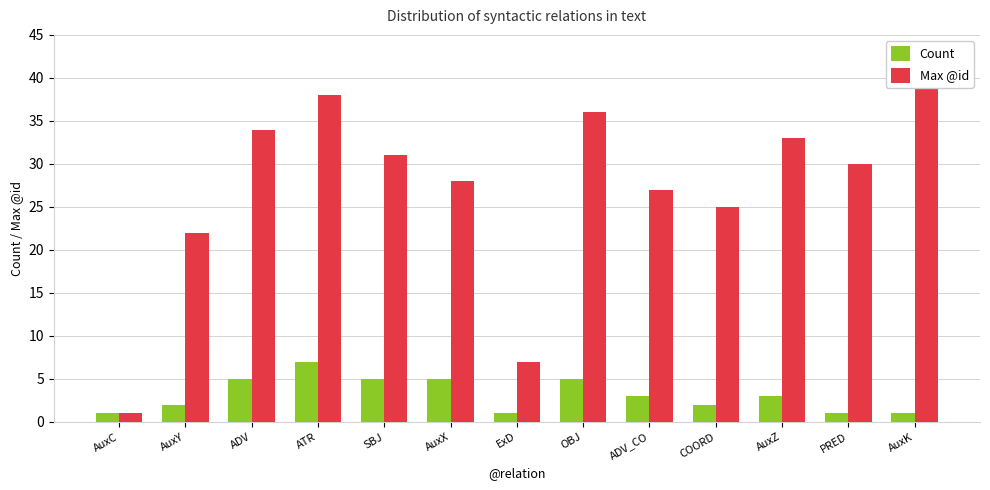

What is the value of the Count bar at the 7th from the left?

1